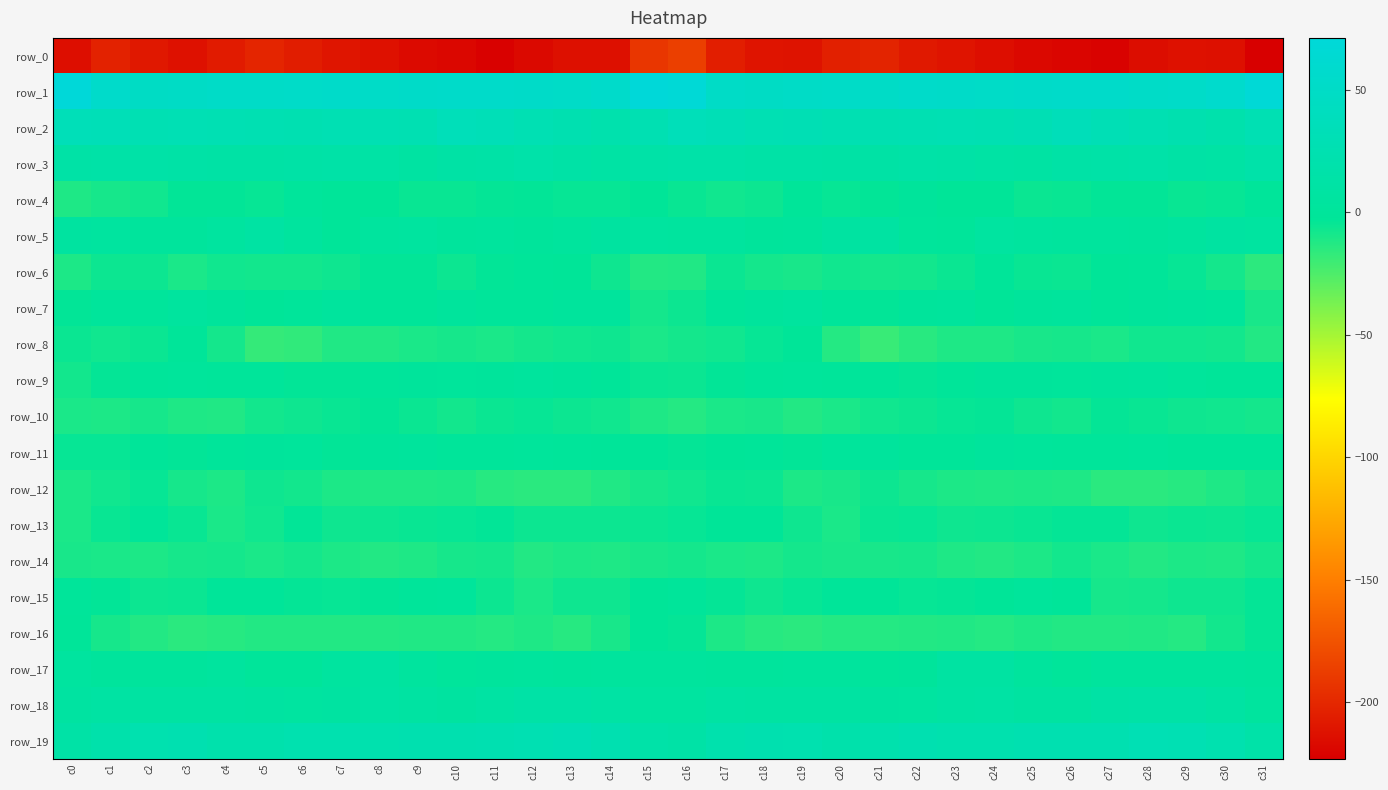

Reading right to left, what are all the values shown in this chart?

row_0: c31=-223.3	c30=-213.5	c29=-212.8	c28=-214.8	c27=-221.5	c26=-219.5	c25=-217.6	c24=-214.4	c23=-210.9	c22=-208.2	c21=-201.6	c20=-203.9	c19=-211.5	c18=-210.7	c17=-205.3	c16=-186.2	c15=-191.3	c14=-213.1	c13=-213.0	c12=-217.3	c11=-221.9	c10=-218.1	c9=-216.9	c8=-212.6	c7=-210.2	c6=-205.7	c5=-201.0	c4=-207.1	c3=-212.6	c2=-208.9	c1=-203.0	c0=-214.6
row_1: c31=67.9	c30=56.3	c29=51.8	c28=51.5	c27=53.4	c26=53.6	c25=52.7	c24=51.6	c23=52.2	c22=53.3	c21=50.3	c20=51.4	c19=50.4	c18=47.9	c17=50.3	c16=68.6	c15=70.7	c14=54.2	c13=51.0	c12=52.5	c11=53.5	c10=53.5	c9=52.4	c8=51.4	c7=53.4	c6=51.8	c5=50.7	c4=51.4	c3=49.1	c2=47.5	c1=55.0	c0=71.2
row_2: c31=27.7	c30=20.1	c29=23.6	c28=27.1	c27=30.7	c26=35.4	c25=29.2	c24=26.8	c23=27.9	c22=26.7	c21=26.3	c20=27.3	c19=29.4	c18=28.0	c17=31.5	c16=34.4	c15=26.3	c14=21.0	c13=24.8	c12=28.5	c11=32.5	c10=34.6	c9=26.8	c8=27.7	c7=27.6	c6=26.1	c5=26.7	c4=28.1	c3=29.1	c2=28.2	c1=33.0	c0=33.7
row_3: c31=17.0	c30=11.0	c29=11.9	c28=15.7	c27=14.4	c26=13.0	c25=9.2	c24=10.6	c23=12.5	c22=14.4	c21=12.2	c20=12.1	c19=12.9	c18=13.4	c17=15.2	c16=15.8	c15=13.9	c14=10.5	c13=13.5	c12=16.1	c11=13.5	c10=12.1	c9=8.5	c8=11.6	c7=13.7	c6=13.5	c5=12.1	c4=12.3	c3=13.1	c2=13.7	c1=14.5	c0=13.5
row_4: c31=-0.9	c30=-4.4	c29=-4.8	c28=-3.5	c27=-3.4	c26=-4.8	c25=-5.5	c24=-2.7	c23=-2.6	c22=0.6	c21=-3.5	c20=-4.2	c19=-2.2	c18=-6.4	c17=-7.4	c16=-4.8	c15=-2.7	c14=-4.5	c13=-4.6	c12=-3.1	c11=-3.9	c10=-5.3	c9=-4.8	c8=-2.6	c7=-1.3	c6=-0.0	c5=-4.7	c4=-3.1	c3=-3.3	c2=-7.3	c1=-8.8	c0=-11.1
row_5: c31=5.6	c30=7.8	c29=3.5	c28=1.3	c27=2.2	c26=2.3	c25=3.3	c24=6.1	c23=-0.5	c22=0.1	c21=8.8	c20=7.0	c19=2.1	c18=0.9	c17=4.4	c16=3.4	c15=5.5	c14=6.5	c13=2.5	c12=0.7	c11=3.2	c10=1.7	c9=5.2	c8=4.3	c7=-2.2	c6=4.0	c5=9.5	c4=4.9	c3=1.1	c2=2.1	c1=5.6	c0=6.2
row_6: c31=-15.4	c30=-8.6	c29=-4.2	c28=-1.7	c27=-2.8	c26=-5.7	c25=-4.8	c24=-2.4	c23=-5.5	c22=-7.9	c21=-8.2	c20=-7.2	c19=-9.5	c18=-8.3	c17=-5.3	c16=-11.7	c15=-12.7	c14=-6.6	c13=-2.7	c12=-2.1	c11=-3.5	c10=-6.4	c9=-3.2	c8=-3.0	c7=-6.8	c6=-8.1	c5=-7.9	c4=-7.5	c3=-10.3	c2=-6.2	c1=-6.2	c0=-10.6
row_7: c31=-9.8	c30=0.2	c29=1.8	c28=0.7	c27=-1.5	c26=1.1	c25=0.5	c24=-2.9	c23=1.2	c22=0.9	c21=-3.1	c20=-0.9	c19=3.6	c18=1.3	c17=-0.4	c16=-6.2	c15=-8.4	c14=2.0	c13=1.4	c12=-0.2	c11=-1.3	c10=2.0	c9=-1.4	c8=-1.7	c7=2.2	c6=-1.0	c5=-2.8	c4=0.6	c3=3.6	c2=0.1	c1=-0.1	c0=-3.5
row_8: c31=-12.3	c30=-7.7	c29=-7.2	c28=-7.3	c27=-10.3	c26=-9.3	c25=-9.4	c24=-11.4	c23=-11.5	c22=-14.0	c21=-18.7	c20=-12.9	c19=-2.9	c18=-4.3	c17=-7.6	c16=-8.6	c15=-10.1	c14=-6.8	c13=-7.2	c12=-8.3	c11=-10.3	c10=-9.2	c9=-10.0	c8=-11.7	c7=-11.8	c6=-16.4	c5=-17.9	c4=-8.5	c3=-2.4	c2=-5.8	c1=-7.1	c0=-5.4
row_9: c31=-2.0	c30=-2.1	c29=0.1	c28=2.2	c27=1.2	c26=0.3	c25=0.4	c24=0.5	c23=-1.9	c22=-4.0	c21=-1.5	c20=-0.7	c19=-0.1	c18=-0.4	c17=-3.3	c16=-5.7	c15=-5.2	c14=-1.3	c13=0.8	c12=2.2	c11=0.6	c10=0.2	c9=0.7	c8=-0.2	c7=-3.1	c6=-3.2	c5=-1.0	c4=-0.7	c3=0.0	c2=-1.1	c1=-3.9	c0=-7.9
row_10: c31=-8.2	c30=-7.2	c29=-6.8	c28=-5.2	c27=-3.8	c26=-8.1	c25=-6.5	c24=-3.6	c23=-4.3	c22=-6.4	c21=-7.1	c20=-10.3	c19=-12.3	c18=-9.9	c17=-10.2	c16=-12.8	c15=-11.1	c14=-7.1	c13=-6.4	c12=-4.2	c11=-5.4	c10=-8.2	c9=-5.5	c8=-3.4	c7=-5.1	c6=-6.7	c5=-8.1	c4=-11.8	c3=-11.6	c2=-8.8	c1=-10.8	c0=-10.3
row_11: c31=-2.3	c30=-1.9	c29=-2.1	c28=0.3	c27=-0.8	c26=-0.8	c25=0.3	c24=1.8	c23=-2.1	c22=-1.7	c21=1.3	c20=0.0	c19=-3.1	c18=-2.2	c17=-2.9	c16=-3.8	c15=-2.6	c14=-2.3	c13=-1.1	c12=0.2	c11=-0.8	c10=-0.9	c9=1.0	c8=0.7	c7=-3.1	c6=0.0	c5=0.8	c4=-1.0	c3=-3.1	c2=-1.5	c1=-4.6	c0=-4.3
row_12: c31=-8.7	c30=-11.2	c29=-13.7	c28=-15.0	c27=-14.6	c26=-11.6	c25=-10.9	c24=-11.3	c23=-11.0	c22=-9.4	c21=-6.4	c20=-9.4	c19=-11.0	c18=-5.4	c17=-5.0	c16=-7.6	c15=-9.2	c14=-11.7	c13=-14.9	c12=-14.7	c11=-13.6	c10=-11.0	c9=-11.3	c8=-11.1	c7=-10.6	c6=-8.0	c5=-6.8	c4=-11.0	c3=-8.9	c2=-4.3	c1=-7.4	c0=-10.5
row_13: c31=-4.6	c30=-6.3	c29=-5.5	c28=-6.6	c27=-3.9	c26=-4.1	c25=-4.8	c24=-6.0	c23=-6.5	c22=-4.5	c21=-5.3	c20=-10.3	c19=-7.0	c18=-2.5	c17=-2.7	c16=-4.3	c15=-5.8	c14=-6.0	c13=-6.0	c12=-6.0	c11=-3.4	c10=-4.7	c9=-5.2	c8=-6.0	c7=-6.7	c6=-3.5	c5=-7.5	c4=-10.1	c3=-4.8	c2=-2.1	c1=-4.8	c0=-10.1
row_14: c31=-8.7	c30=-11.6	c29=-10.6	c28=-12.3	c27=-10.4	c26=-8.0	c25=-10.7	c24=-12.7	c23=-11.6	c22=-8.8	c21=-9.9	c20=-9.5	c19=-8.5	c18=-10.7	c17=-10.1	c16=-8.7	c15=-9.4	c14=-11.4	c13=-10.8	c12=-12.7	c11=-8.7	c10=-9.2	c9=-11.5	c8=-12.4	c7=-11.0	c6=-8.3	c5=-10.2	c4=-8.7	c3=-9.3	c2=-10.9	c1=-10.3	c0=-9.6
row_15: c31=-3.9	c30=-6.9	c29=-6.7	c28=-8.7	c27=-8.8	c26=-1.4	c25=0.3	c24=-3.0	c23=-3.8	c22=-4.7	c21=-2.8	c20=-1.3	c19=-4.3	c18=-6.7	c17=-4.1	c16=-0.9	c15=-2.5	c14=-6.8	c13=-6.8	c12=-10.0	c11=-6.1	c10=-0.0	c9=-0.8	c8=-3.3	c7=-4.5	c6=-3.9	c5=-2.0	c4=-2.1	c3=-5.8	c2=-6.1	c1=-3.1	c0=-0.7
row_16: c31=-4.1	c30=-8.1	c29=-13.1	c28=-11.9	c27=-12.4	c26=-12.6	c25=-11.6	c24=-12.9	c23=-11.9	c22=-12.8	c21=-12.9	c20=-12.9	c19=-14.9	c18=-13.7	c17=-10.9	c16=-4.1	c15=-2.6	c14=-9.7	c13=-13.5	c12=-11.6	c11=-13.1	c10=-12.0	c9=-12.1	c8=-12.5	c7=-12.3	c6=-12.8	c5=-12.8	c4=-13.8	c3=-14.7	c2=-12.7	c1=-8.9	c0=-1.8
row_17: c31=1.2	c30=3.1	c29=2.4	c28=2.3	c27=2.2	c26=-0.2	c25=2.5	c24=8.3	c23=8.1	c22=0.5	c21=-0.9	c20=2.5	c19=2.6	c18=2.1	c17=1.3	c16=2.8	c15=3.2	c14=3.2	c13=2.1	c12=2.6	c11=1.3	c10=0.1	c9=4.4	c8=9.7	c7=4.9	c6=-0.5	c5=-0.3	c4=3.6	c3=2.1	c2=2.1	c1=1.9	c0=5.0
row_18: c31=4.2	c30=9.6	c29=12.7	c28=13.5	c27=11.9	c26=6.9	c25=7.4	c24=10.4	c23=9.4	c22=5.6	c21=6.5	c20=8.2	c19=8.3	c18=8.5	c17=9.1	c16=5.9	c15=5.7	c14=10.9	c13=13.5	c12=13.2	c11=10.0	c10=6.2	c9=8.6	c8=11.0	c7=7.3	c6=5.7	c5=7.2	c4=8.3	c3=8.3	c2=8.6	c1=9.4	c0=7.1
row_19: c31=15.7	c30=23.0	c29=27.9	c28=28.8	c27=25.0	c26=24.1	c25=24.3	c24=22.5	c23=22.4	c22=24.0	c21=21.2	c20=18.7	c19=23.3	c18=23.6	c17=20.9	c16=13.4	c15=15.7	c14=24.5	c13=29.7	c12=26.6	c11=25.0	c10=23.7	c9=23.9	c8=22.2	c7=22.9	c6=23.2	c5=19.8	c4=19.6	c3=24.3	c2=22.9	c1=19.2	c0=12.9